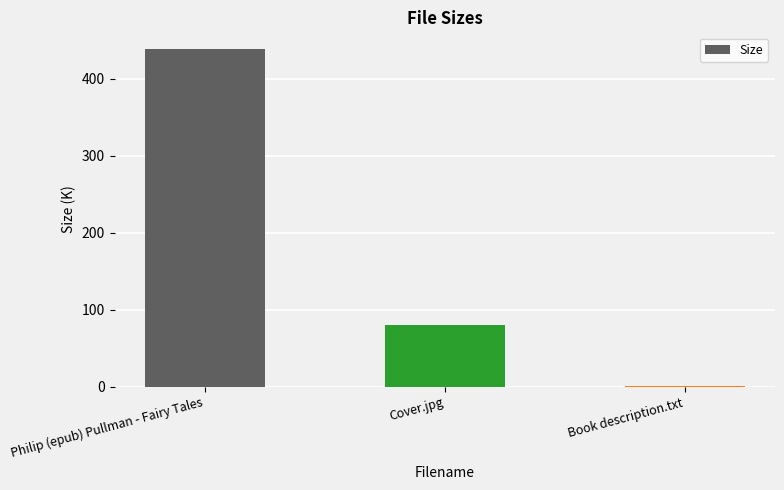

What is the sum of all values?

519.3